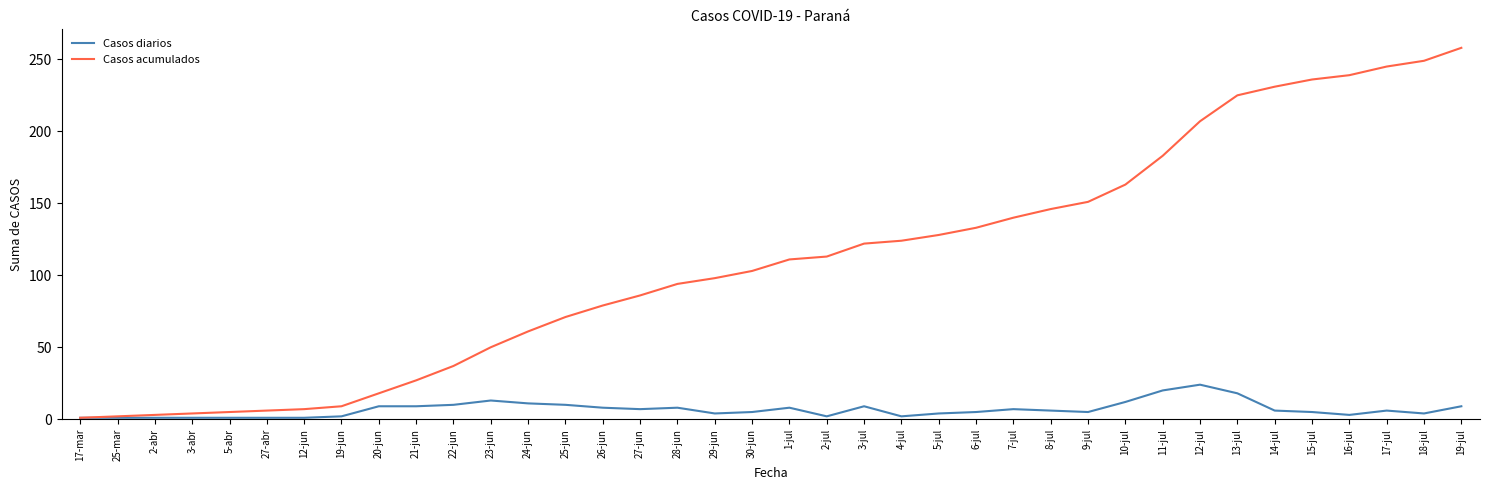

Rank the series by their average value, from lowest to highest.

Casos diarios, Casos acumulados